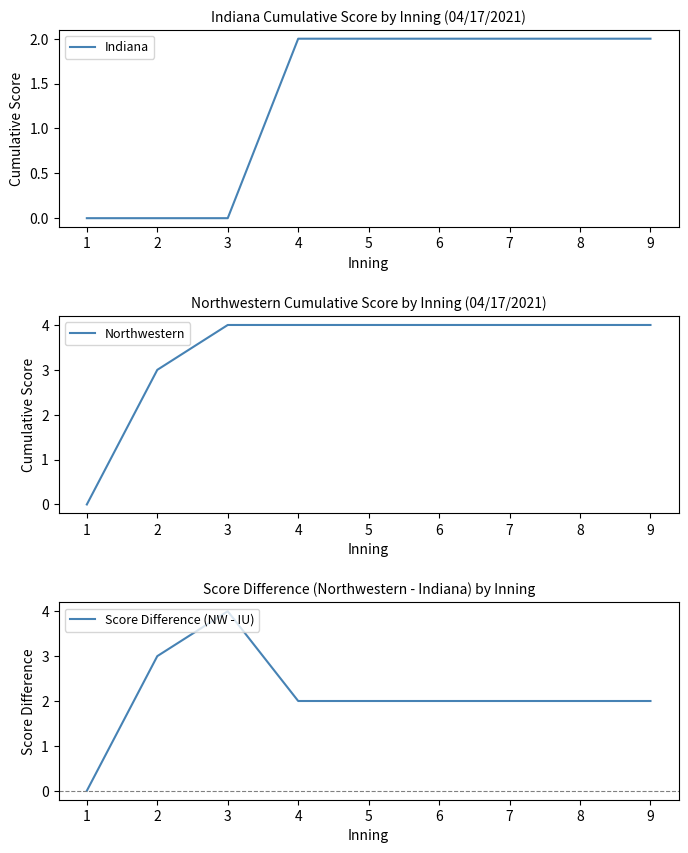

At which category is the sum across all series the highest?

3